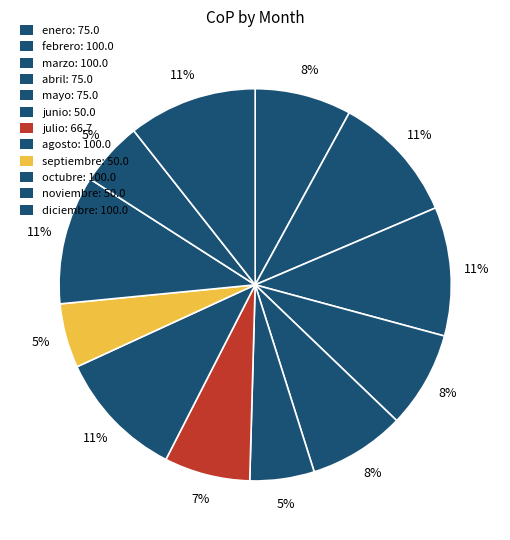

How many segments does this pie chart have?

12